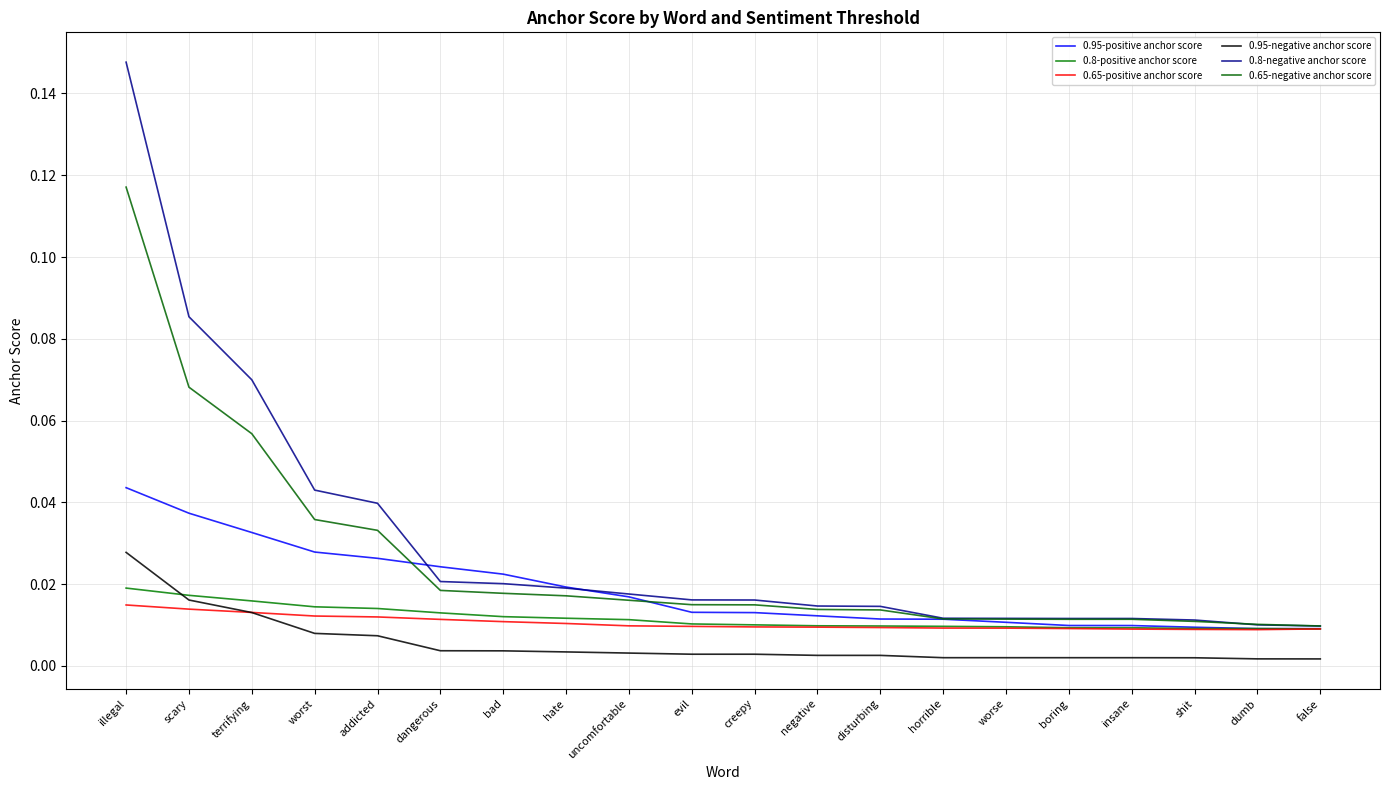

Is this an area chart (filled region under the line)?

No